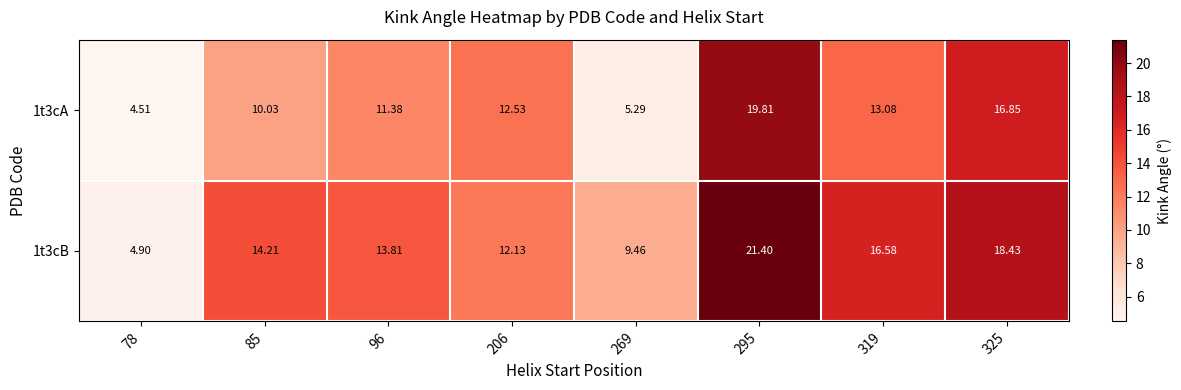

How many data points in 1t3cA are above 12?

4